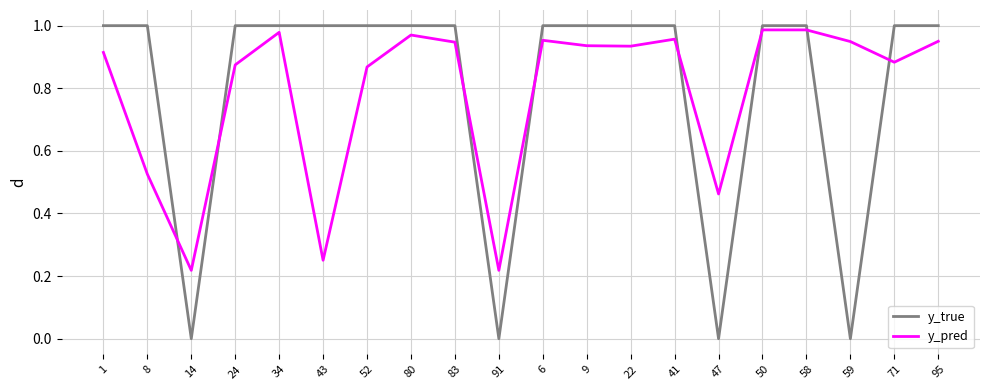

Which series changed the most between 80 and 91?

y_true